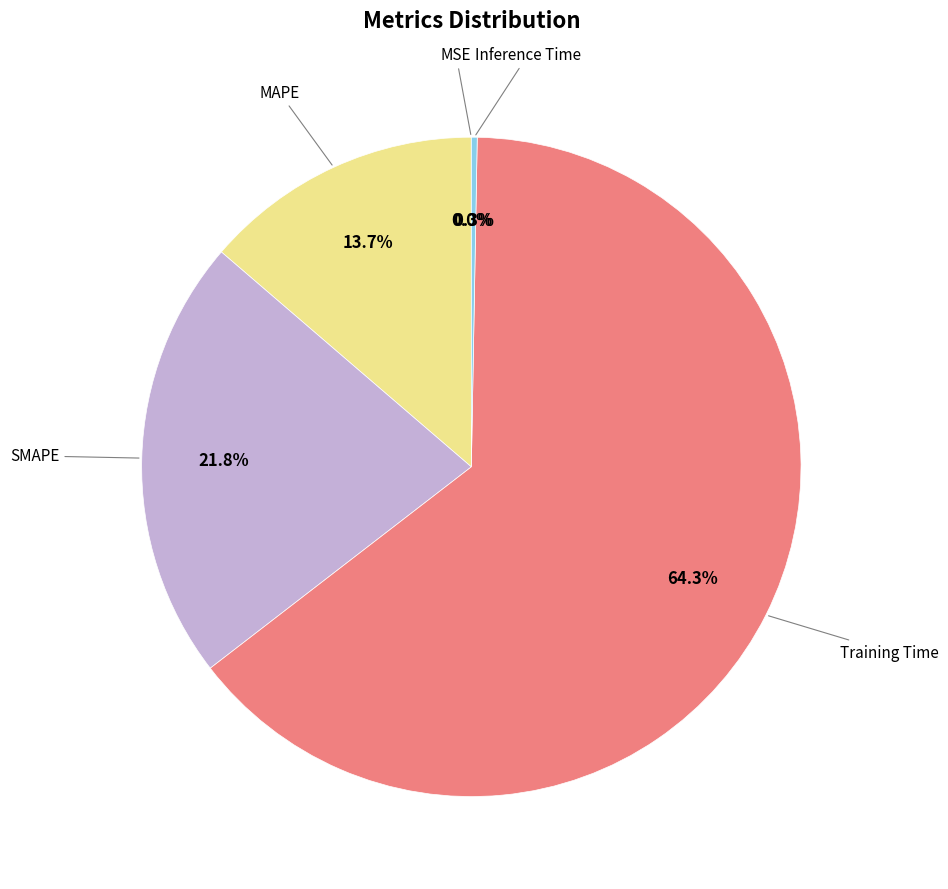

Does any single category account for the majority?

Yes